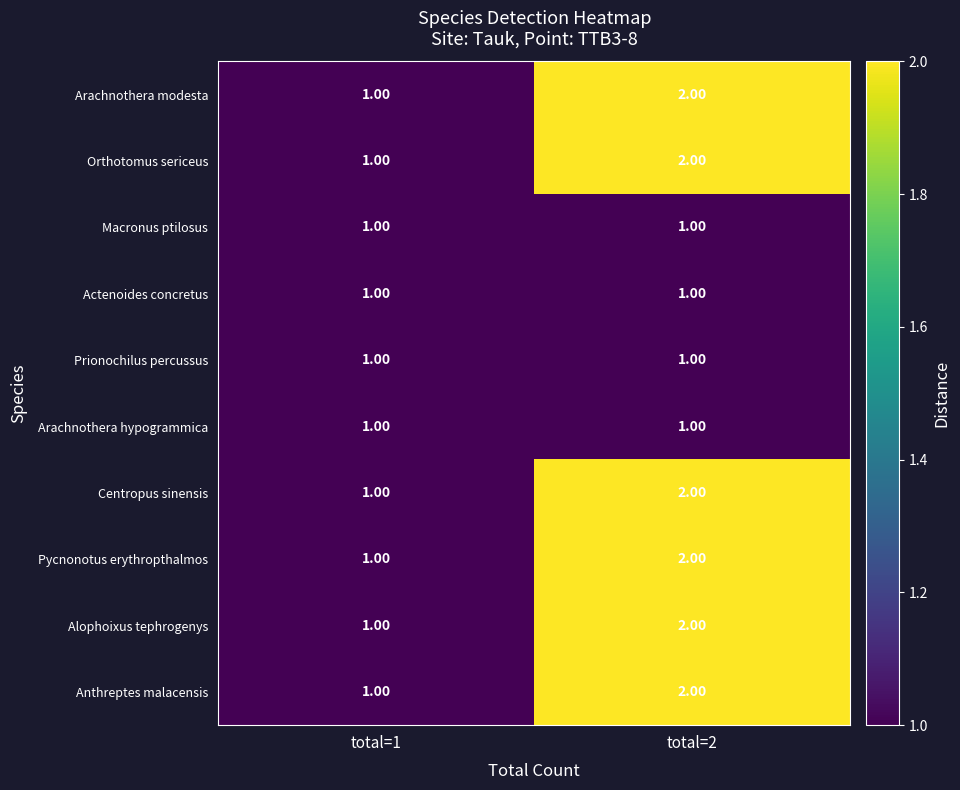

What is the total value across all series at total=1?

10